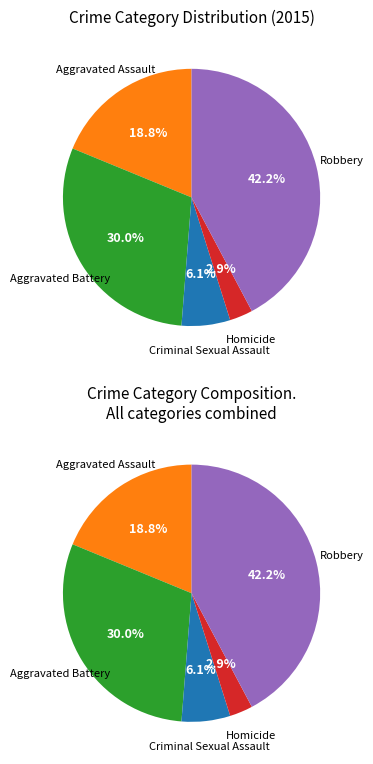

To the nearest percent, what portion does Aggravated Assault represent?

19%